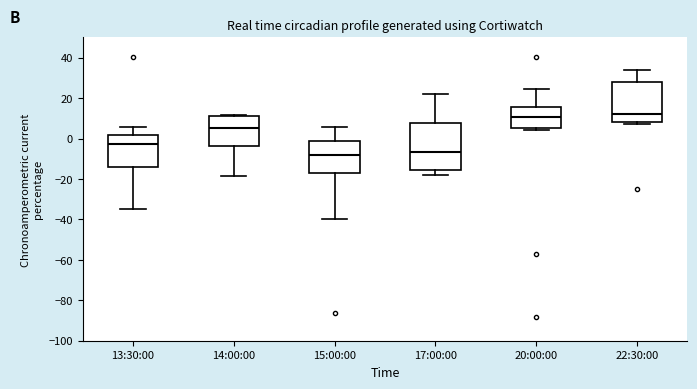

Reading left to right, transcribe this box plot: for each box, give where its median line is, the range the box spans, and where its two whiskers end, as read against the y-axis. The values are not printed on the chart, so give them approximately, as read against the axis.

13:30:00: median -2, box -14 to 2, whiskers -34 to 6
14:00:00: median 6, box -4 to 12, whiskers -18 to 12
15:00:00: median -8, box -16 to -2, whiskers -40 to 6
17:00:00: median -6, box -16 to 8, whiskers -18 to 22
20:00:00: median 10, box 4 to 16, whiskers 4 (just below the box's lower edge) to 24
22:30:00: median 12, box 8 to 28, whiskers 6 to 34